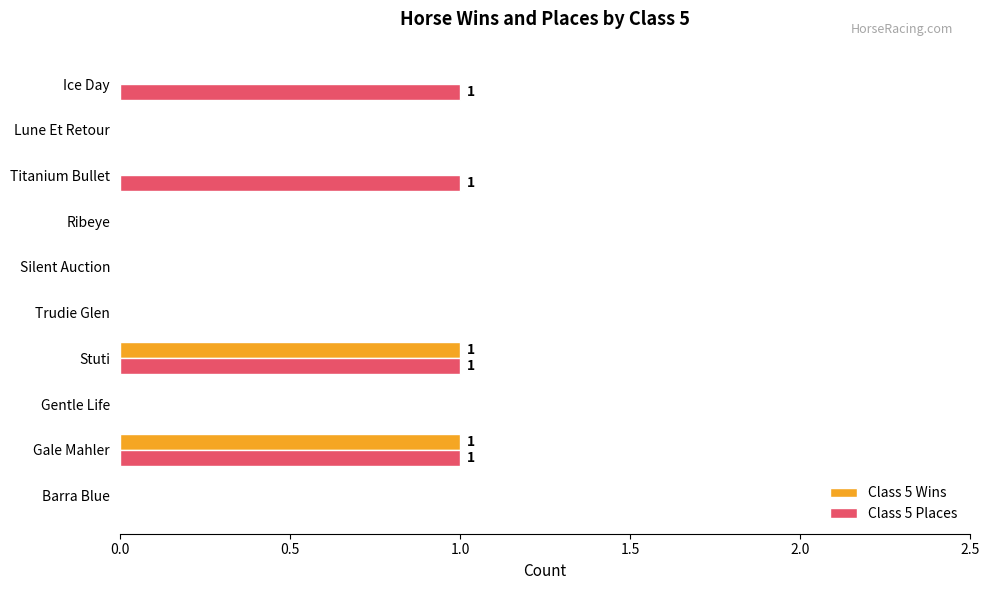

Is the value of Class 5 Wins at Ribeye greater than the value of Class 5 Places at Gale Mahler?

No